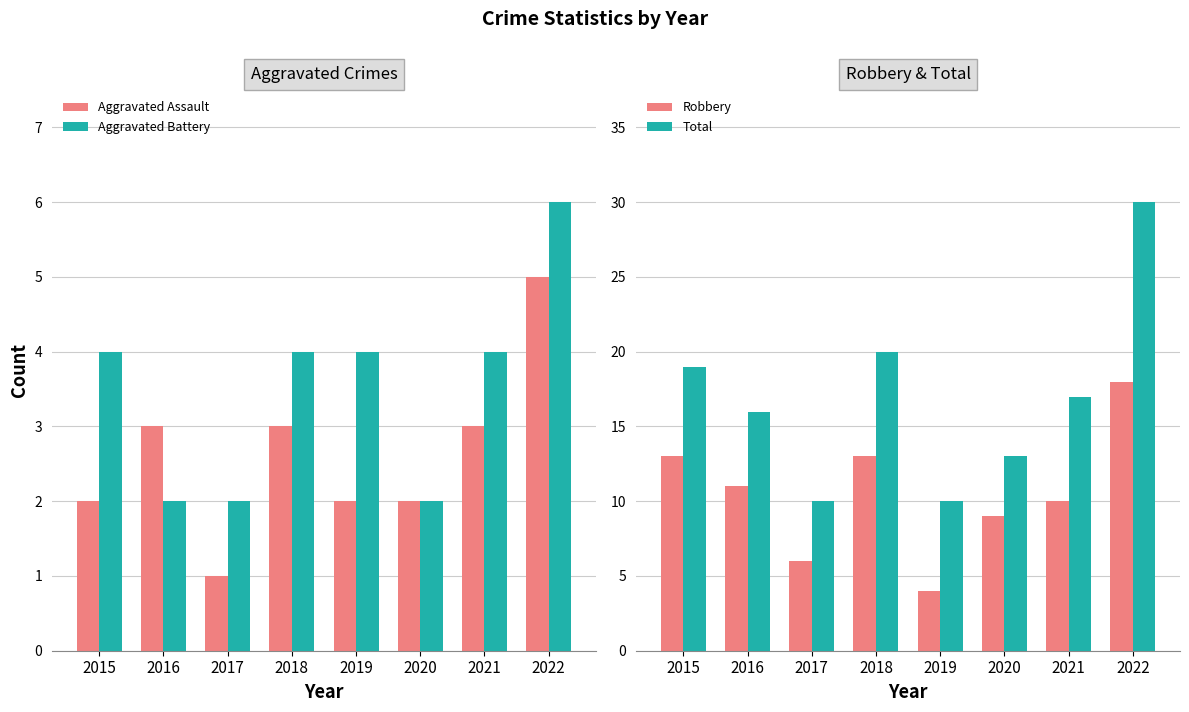

What is the sum of the Aggravated Assault values at 2018 and 2019?

5